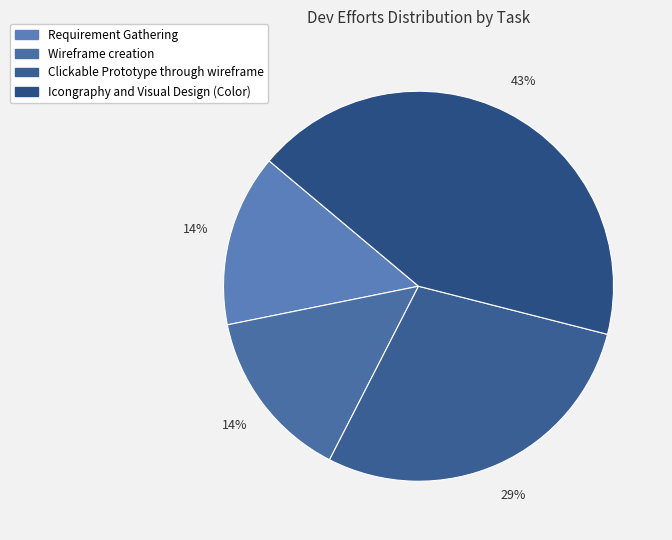

Combined, do Requirement Gathering and Icongraphy and Visual Design (Color) account for over 50%?

Yes